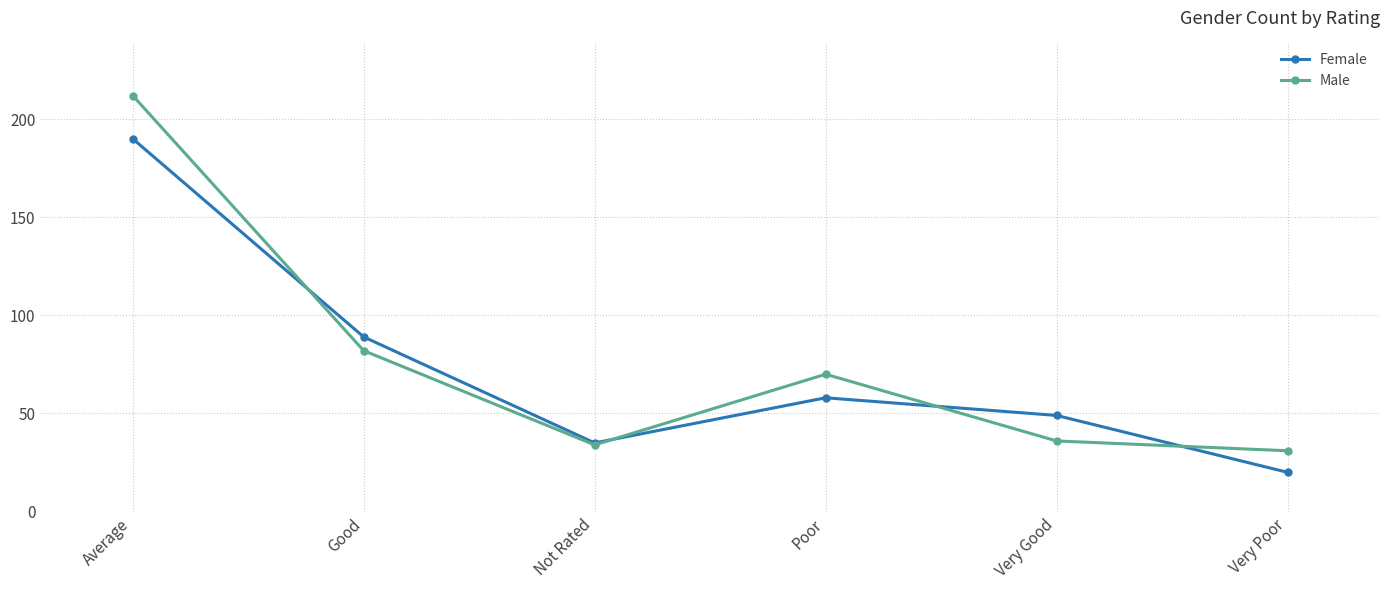

How many values in the Male series are below 70?

3